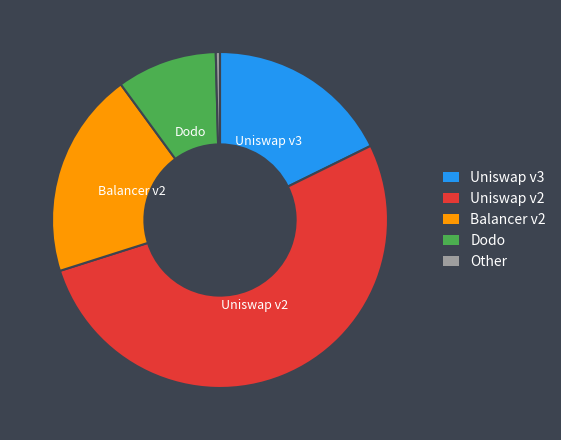

Which slice is the smallest?

Other